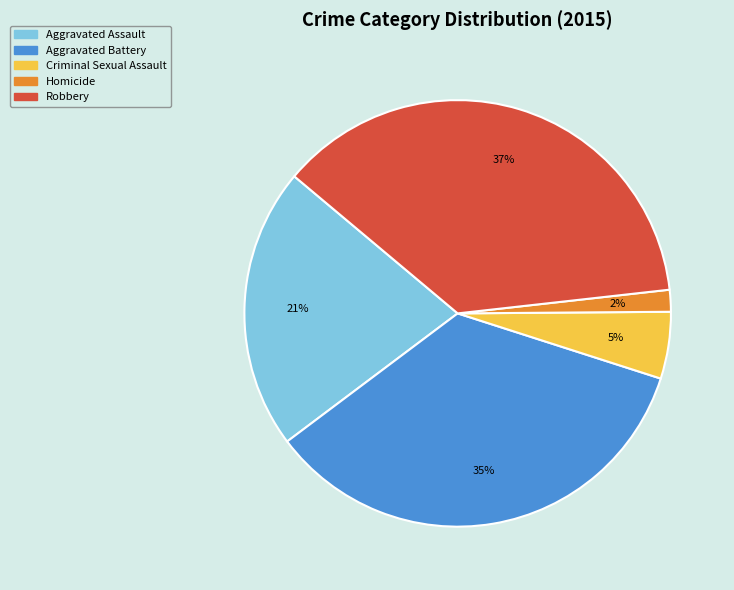

Is there any slice that represents more than half of the pie?

No